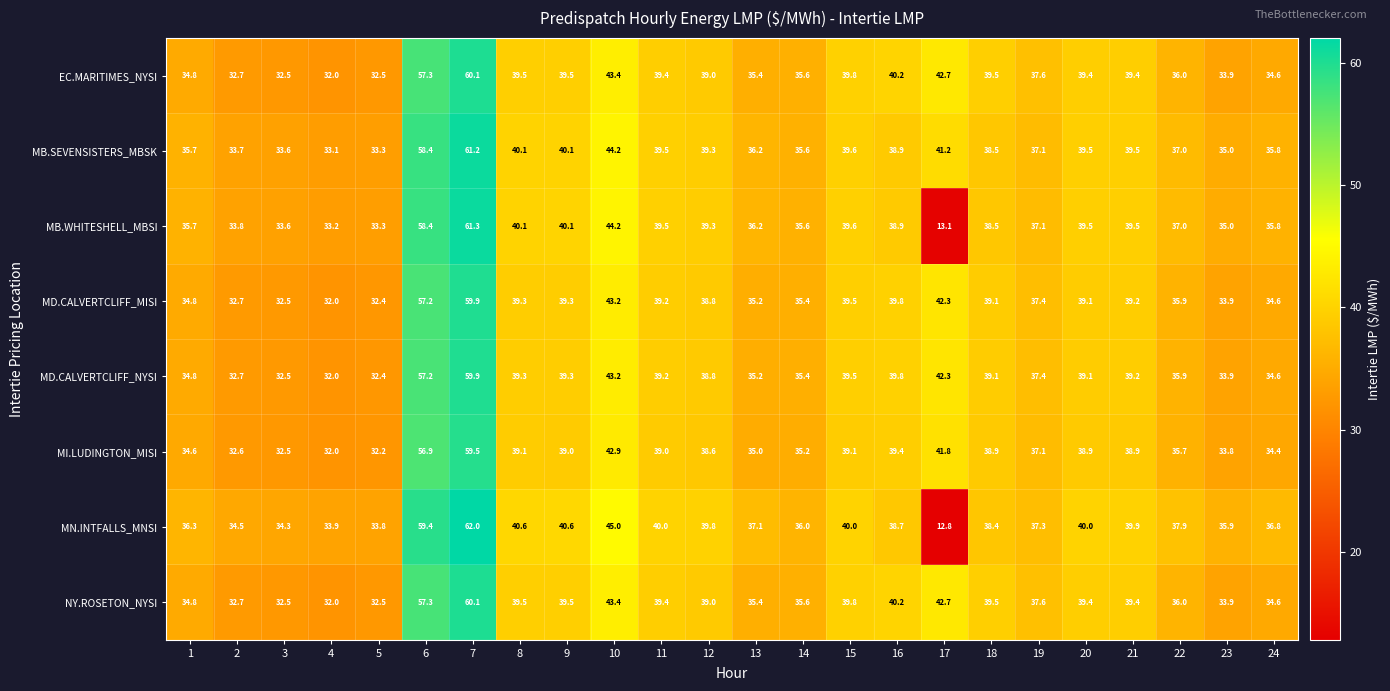

What is the approximate value of MD.CALVERTCLIFF_NYSI at 6?

57.2